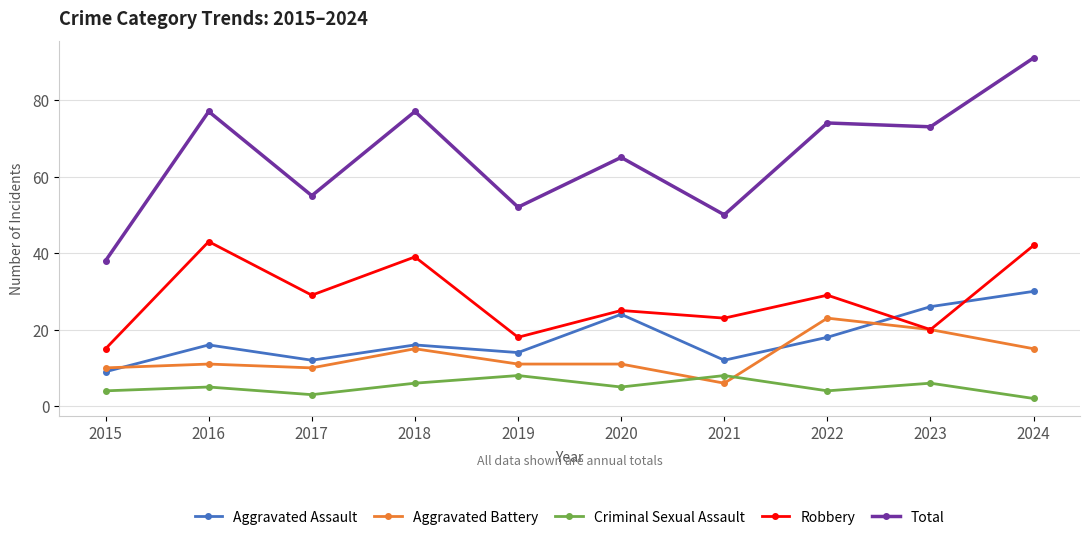

Read the Criminal Sexual Assault value at 2020.

5